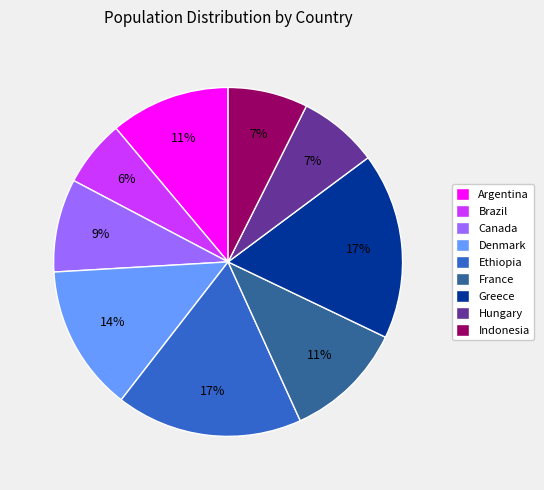

To the nearest percent, what is the difference between the largest and smallest slice percentages?

11%